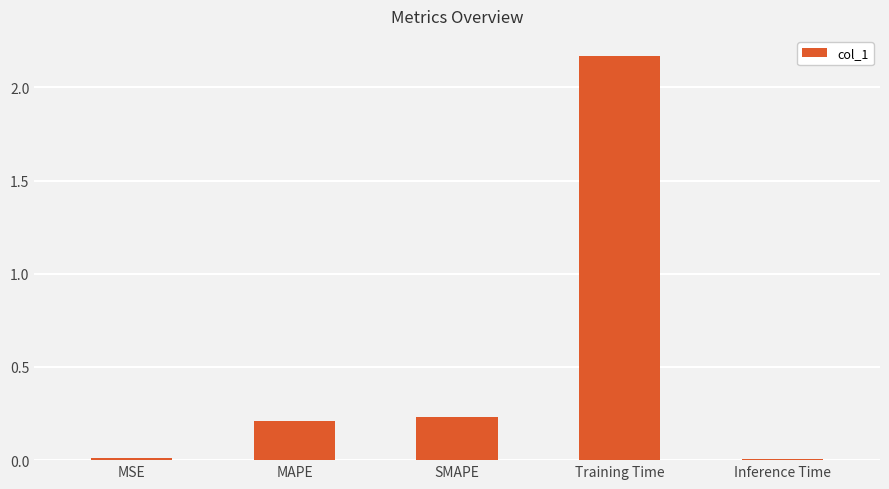

True or false: the data shows 0.2 at MAPE.

True